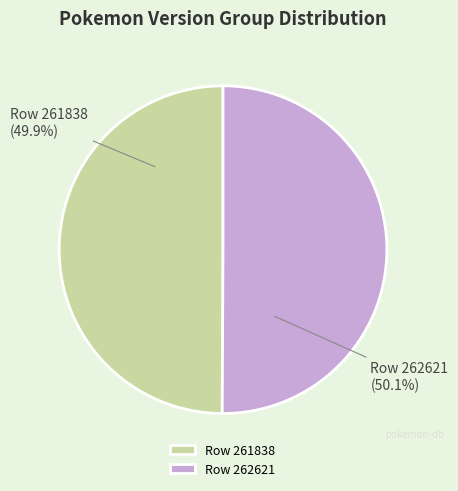

Is there any slice that represents more than half of the pie?

Yes